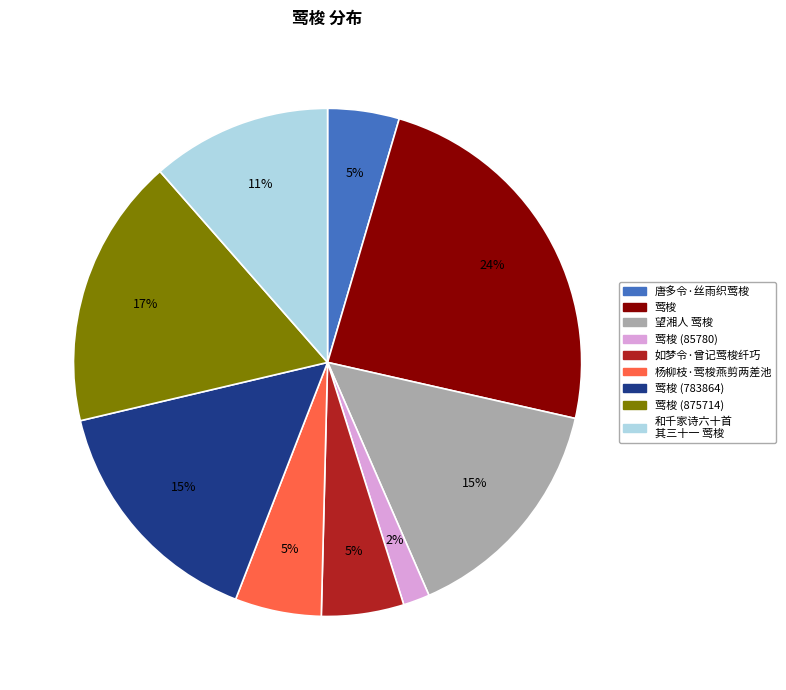

To the nearest percent, what is the average slice percentage?

11%